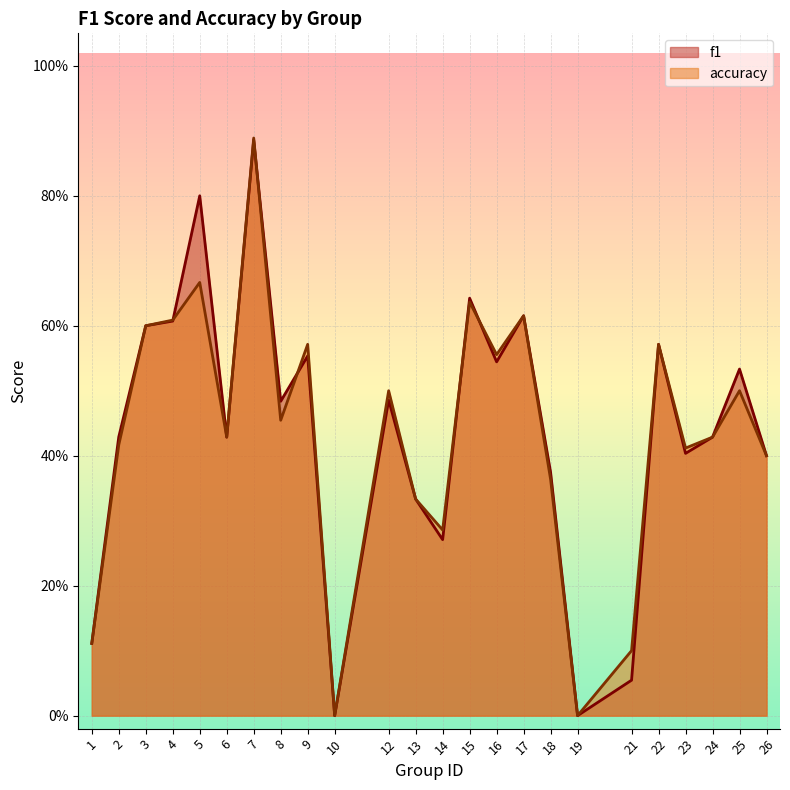

Which series ends up on top after the final intersection of f1 and accuracy?

accuracy